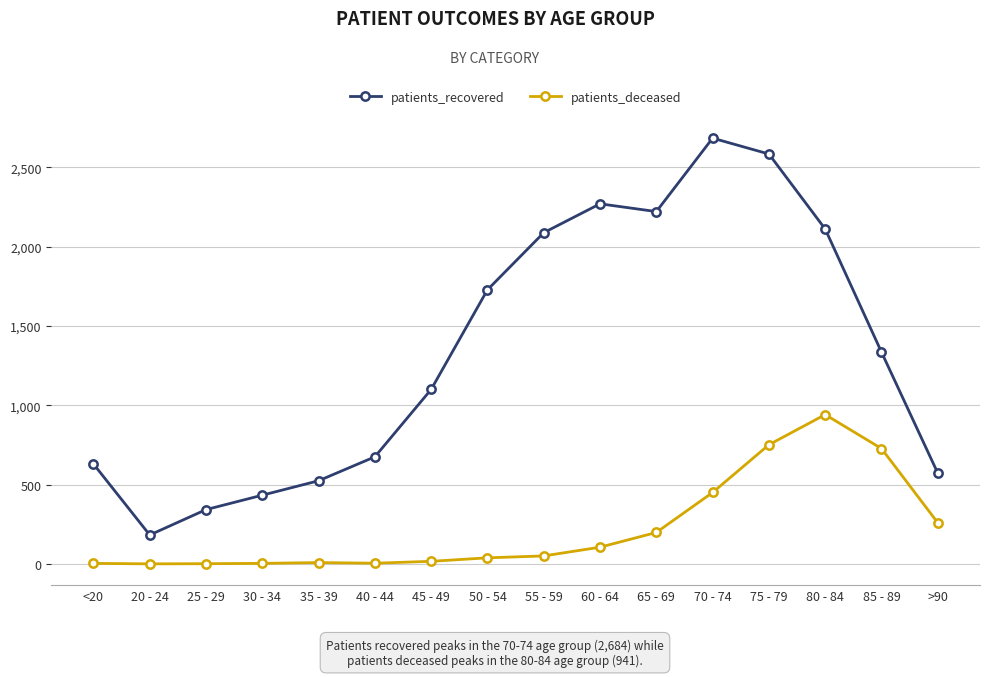

What is the highest value of the patients_recovered series?

2684